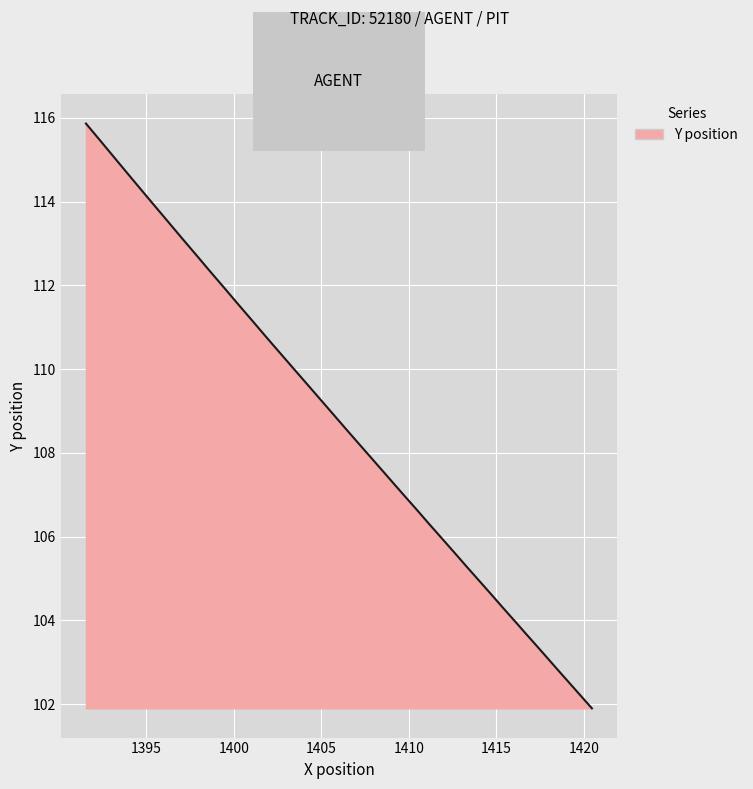

What is the difference between the maximum and minimum values?

14.0